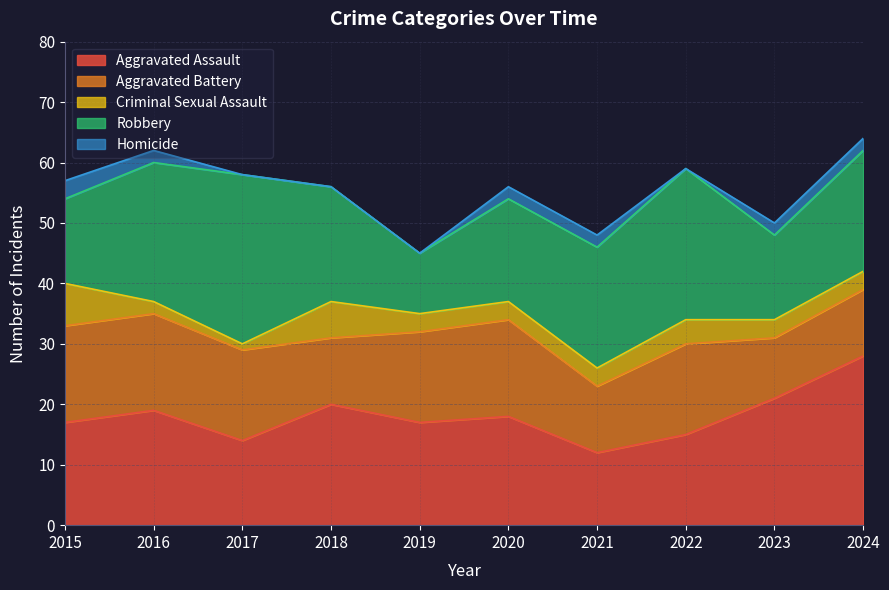

Reading left to right, transcribe all the data shown in this chart.

Aggravated Assault: 2015=17	2016=19	2017=14	2018=20	2019=17	2020=18	2021=12	2022=15	2023=21	2024=28
Aggravated Battery: 2015=16	2016=16	2017=15	2018=11	2019=15	2020=16	2021=11	2022=15	2023=10	2024=11
Criminal Sexual Assault: 2015=7	2016=2	2017=1	2018=6	2019=3	2020=3	2021=3	2022=4	2023=3	2024=3
Robbery: 2015=14	2016=23	2017=28	2018=19	2019=10	2020=17	2021=20	2022=25	2023=14	2024=20
Homicide: 2015=3	2016=2	2017=0	2018=0	2019=0	2020=2	2021=2	2022=0	2023=2	2024=2